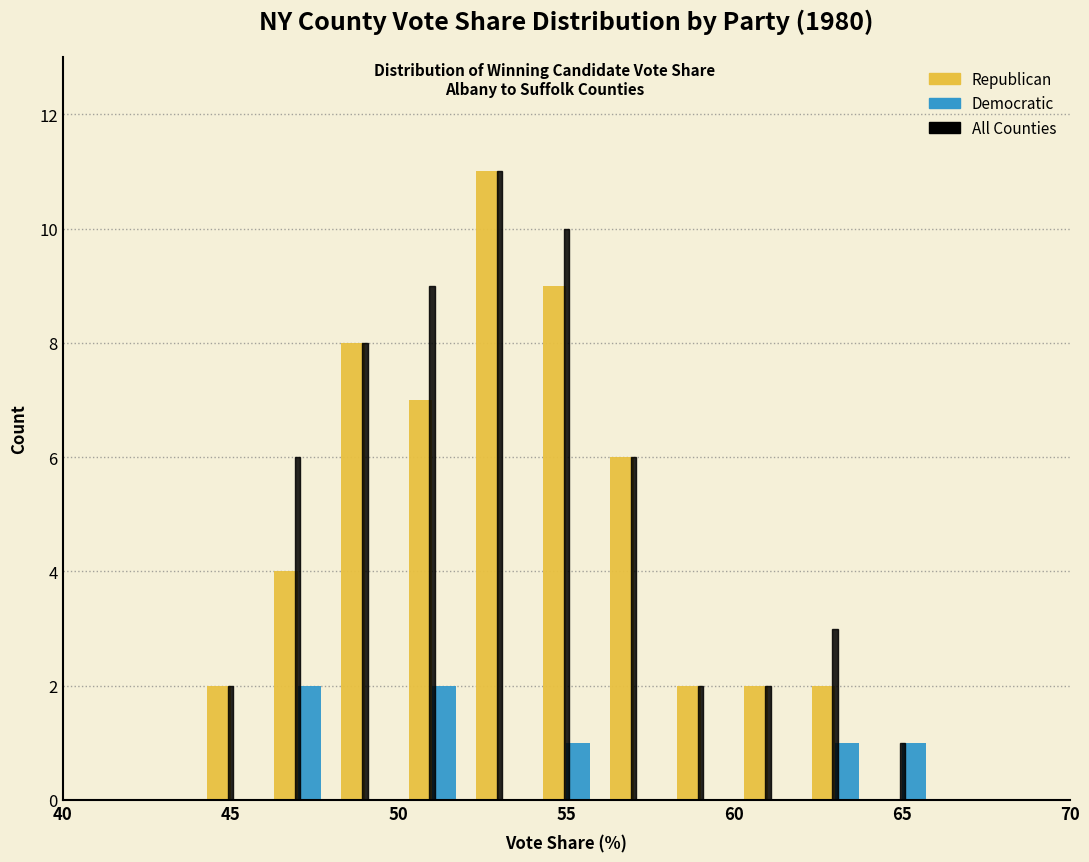

Reading left to right, list every range on the x-axis with the height of the bar of each series over it. The values are not printed on the chart, so give them approximately, as read against the axis.

40 to 42: Republican=0	Democratic=0	All Counties=0
42 to 44: Republican=0	Democratic=0	All Counties=0
44 to 46: Republican=2	Democratic=0	All Counties=2
46 to 48: Republican=4	Democratic=2	All Counties=6
48 to 50: Republican=8	Democratic=0	All Counties=8
50 to 52: Republican=7	Democratic=2	All Counties=9
52 to 54: Republican=11	Democratic=0	All Counties=11
54 to 56: Republican=9	Democratic=1	All Counties=10
56 to 58: Republican=6	Democratic=0	All Counties=6
58 to 60: Republican=2	Democratic=0	All Counties=2
60 to 62: Republican=2	Democratic=0	All Counties=2
62 to 64: Republican=2	Democratic=1	All Counties=3
64 to 66: Republican=0	Democratic=1	All Counties=1
66 to 68: Republican=0	Democratic=0	All Counties=0
68 to 70: Republican=0	Democratic=0	All Counties=0